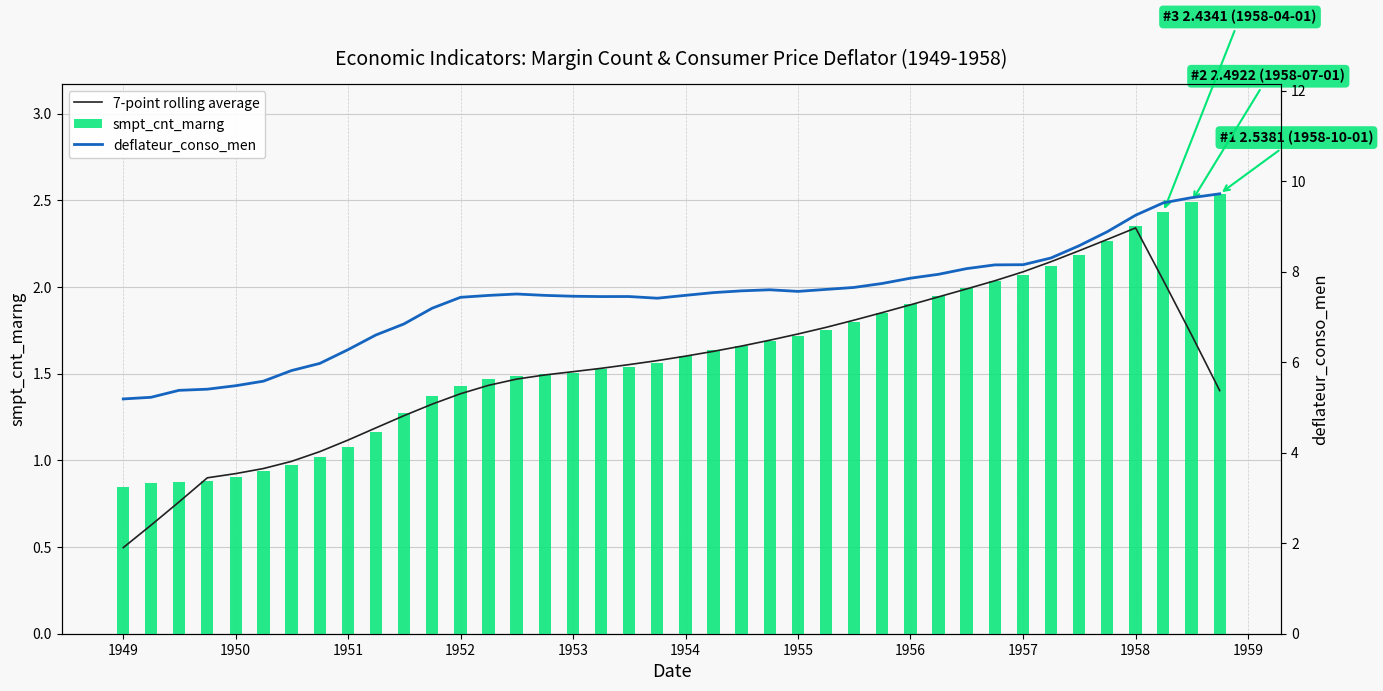

Count the number of data series in this chart.

3